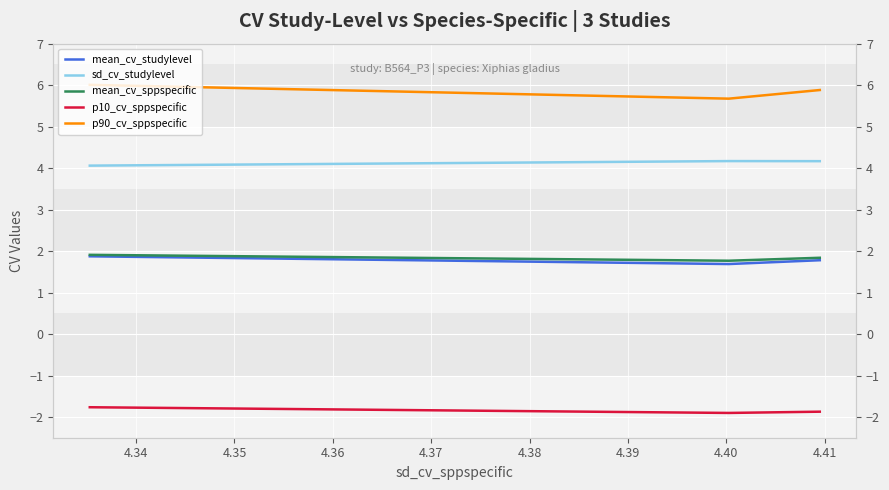

What is the maximum value shown in the chart?

6.0